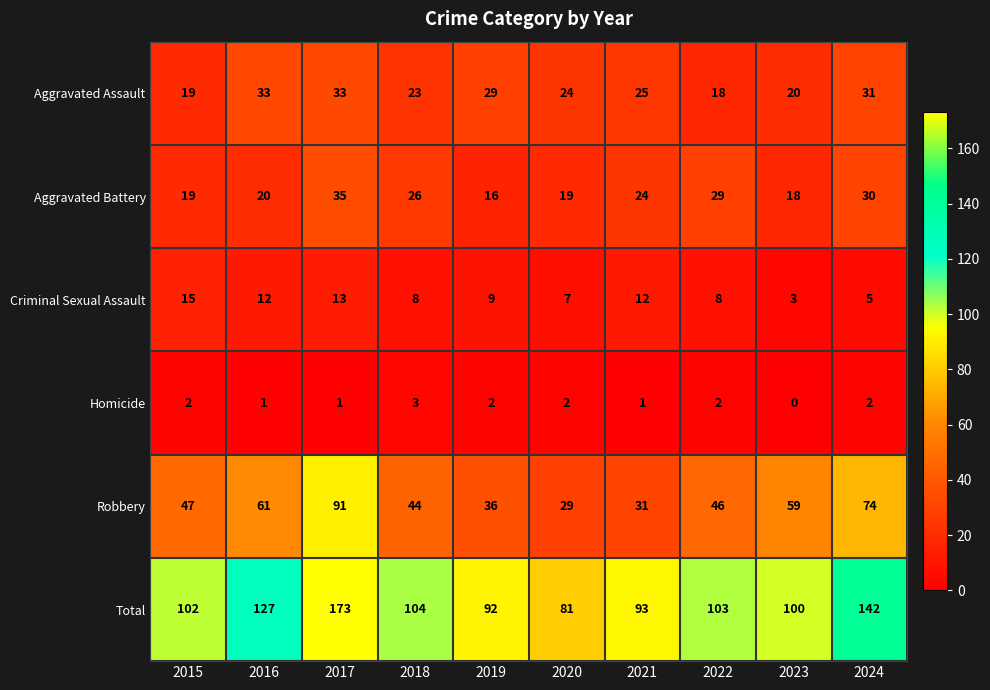

Rank the series by their maximum value, from lowest to highest.

Homicide, Criminal Sexual Assault, Aggravated Assault, Aggravated Battery, Robbery, Total